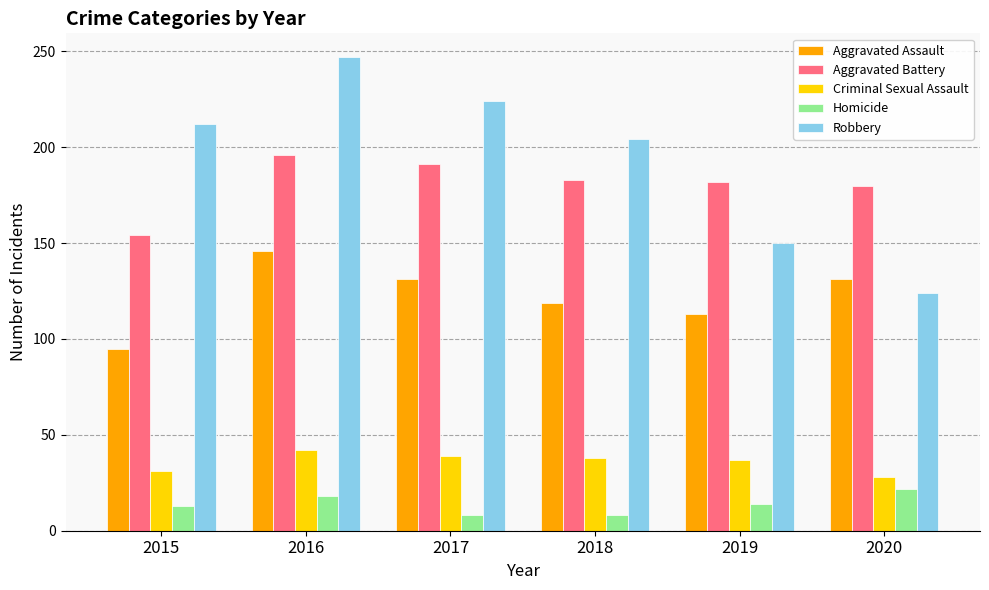

At 2018, list the series in order from largest to smallest.

Robbery, Aggravated Battery, Aggravated Assault, Criminal Sexual Assault, Homicide